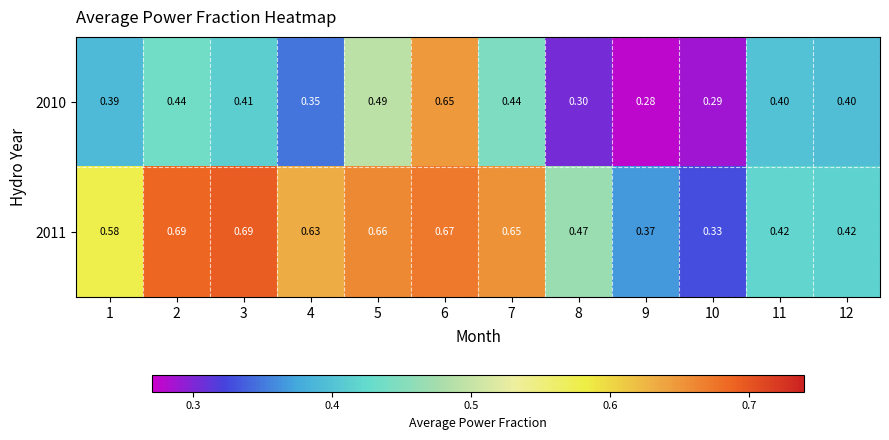

What is the difference between the highest and lowest values at 4?

0.3